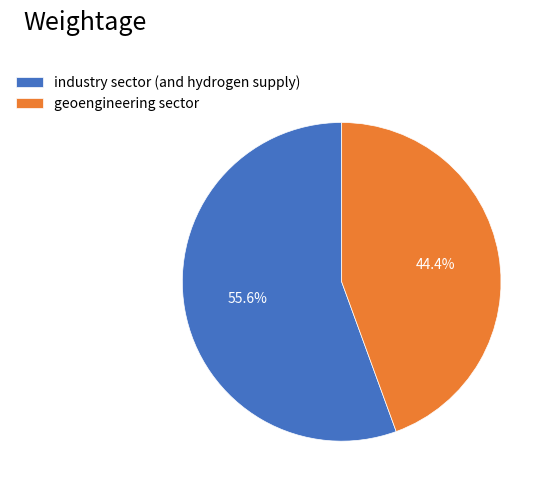

To the nearest percent, what is the difference between the largest and smallest slice percentages?

11%